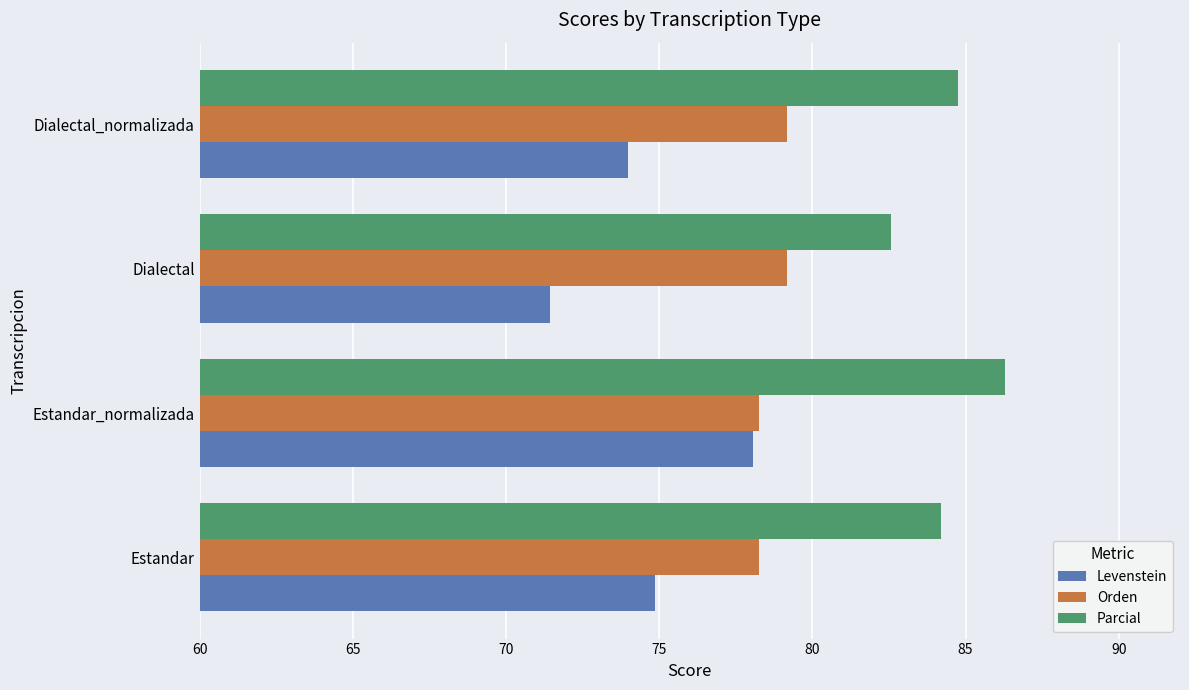

The Parcial series shows 120.7 at Dialectal. True or false?

False